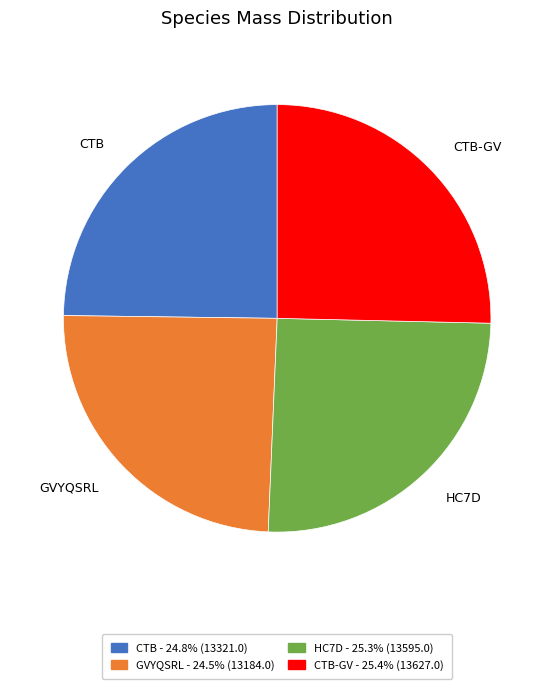

Is the sum of CTB-GV and HC7D greater than half?

Yes